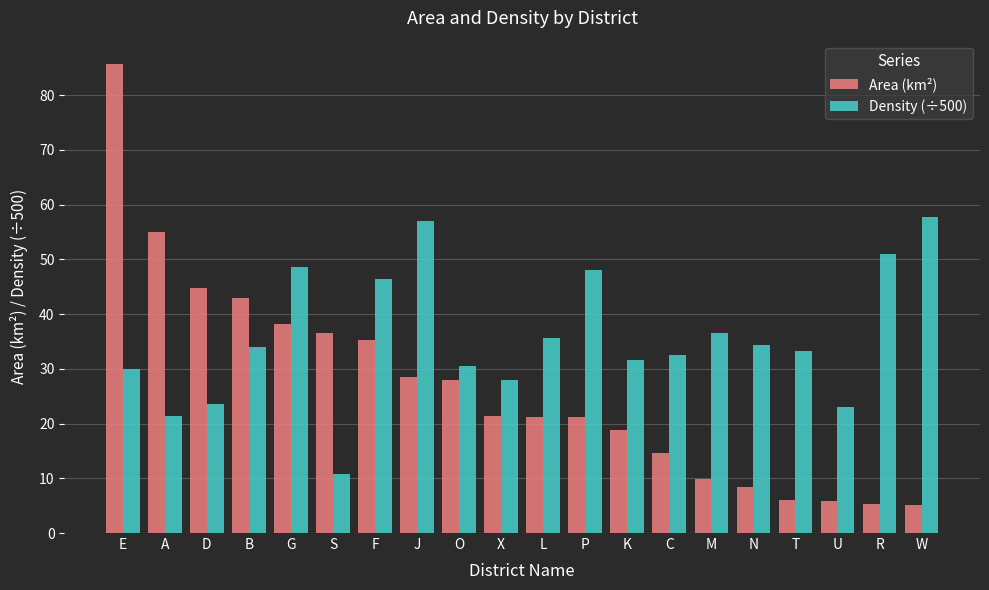

What is the highest value of the Area (km²) series?

85.7